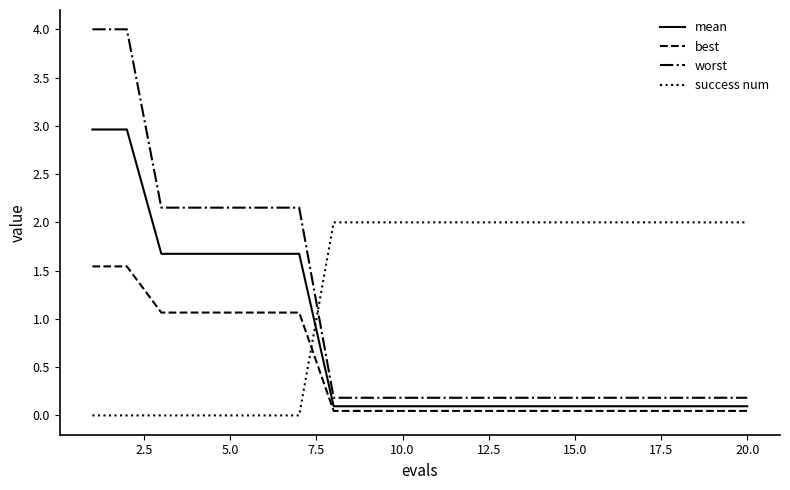

True or false: mean and success num intersect in this chart.

True